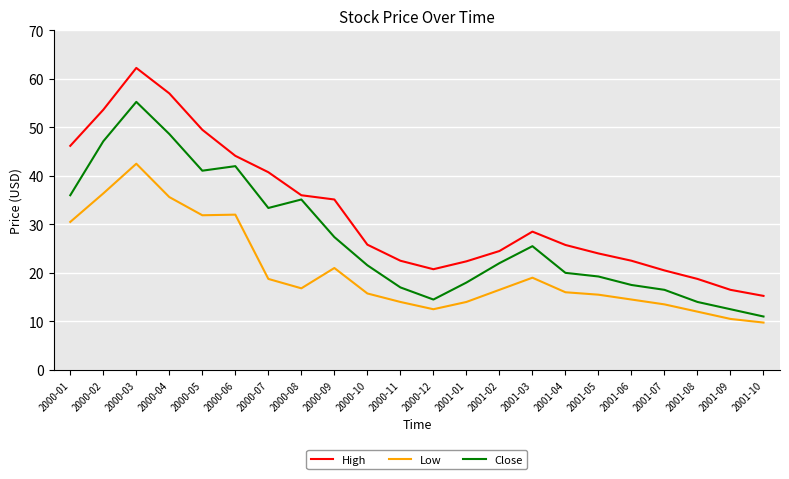

What is the smallest value displayed?

9.8